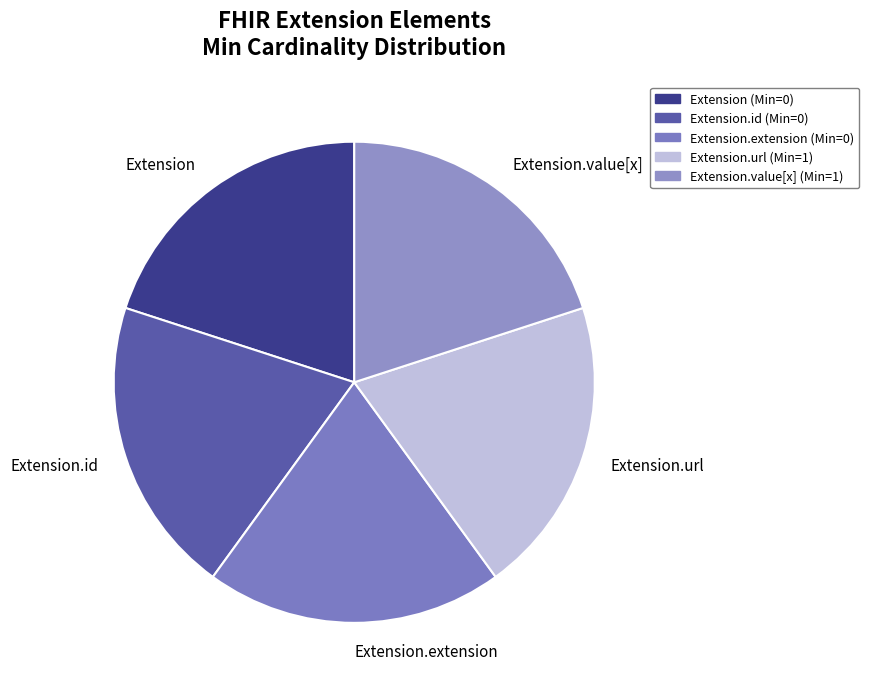

Count the number of slices in the pie.

5